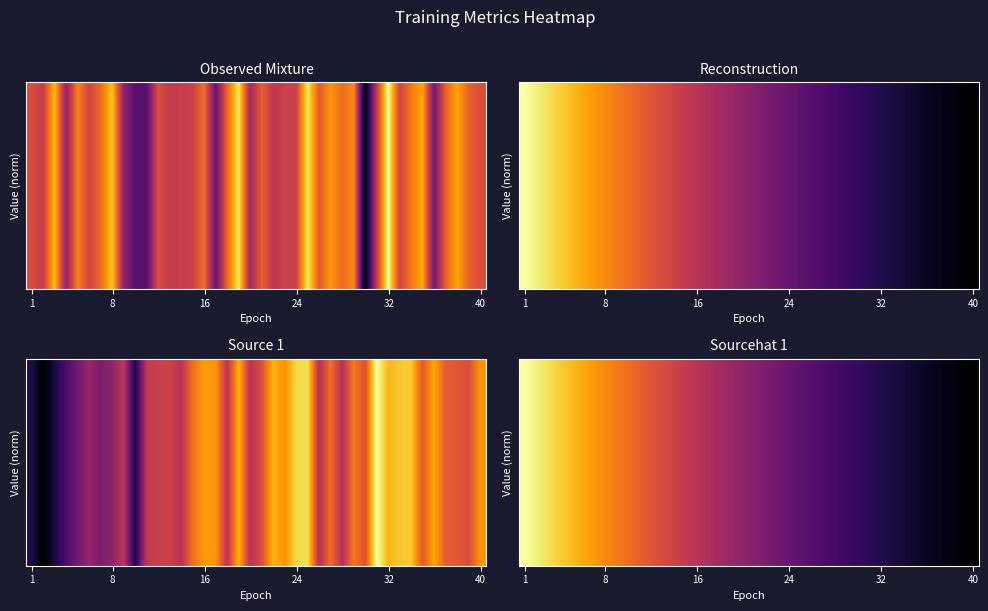

At how many categories does at least one series exceed 0?

39